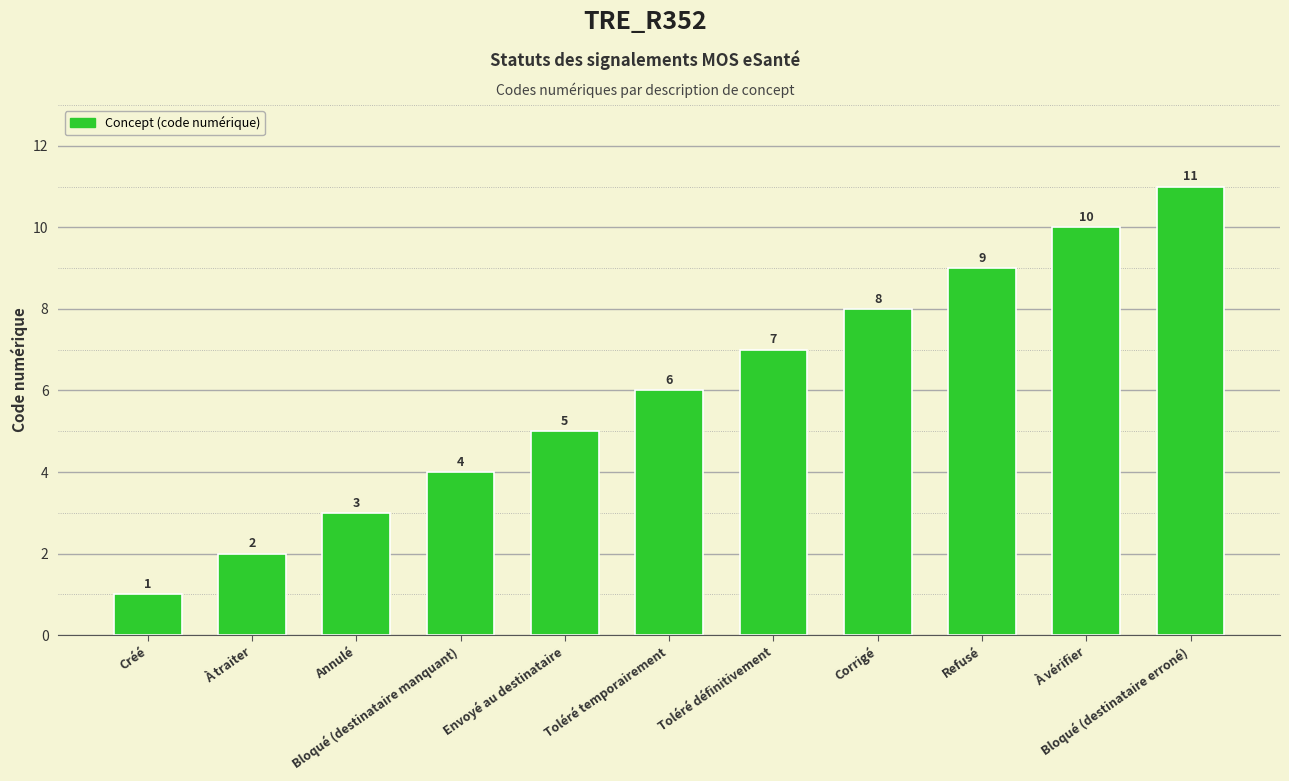

Reading left to right, transcribe all the data shown in this chart.

1	2	3	4	5	6	7	8	9	10	11